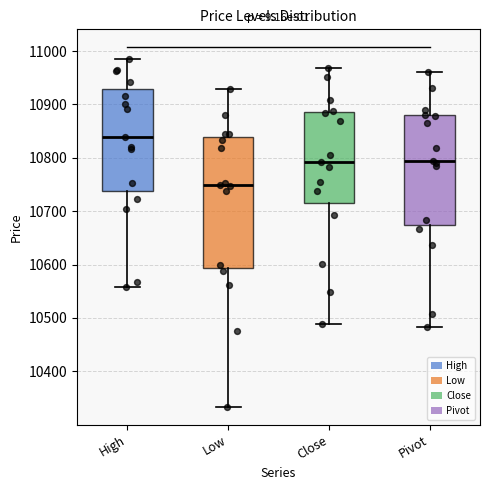

Where is the lower edge of the box for Close on the y-axis? The values are not printed on the chart, so give them approximately, as read against the axis.

10720